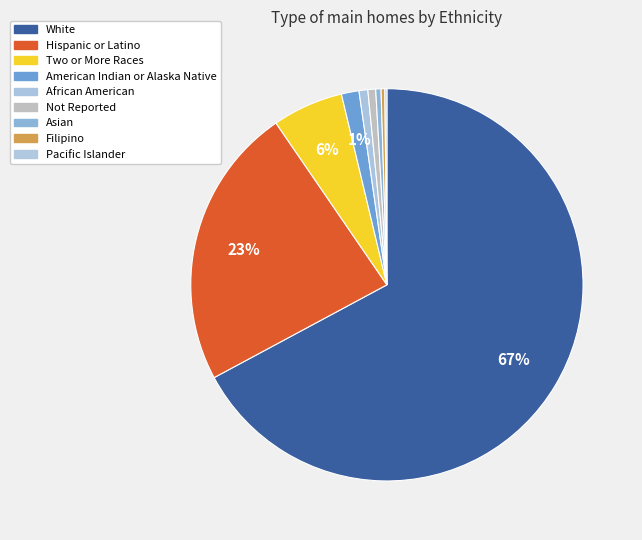

To the nearest percent, what is the difference between the largest and smallest slice percentages?

67%